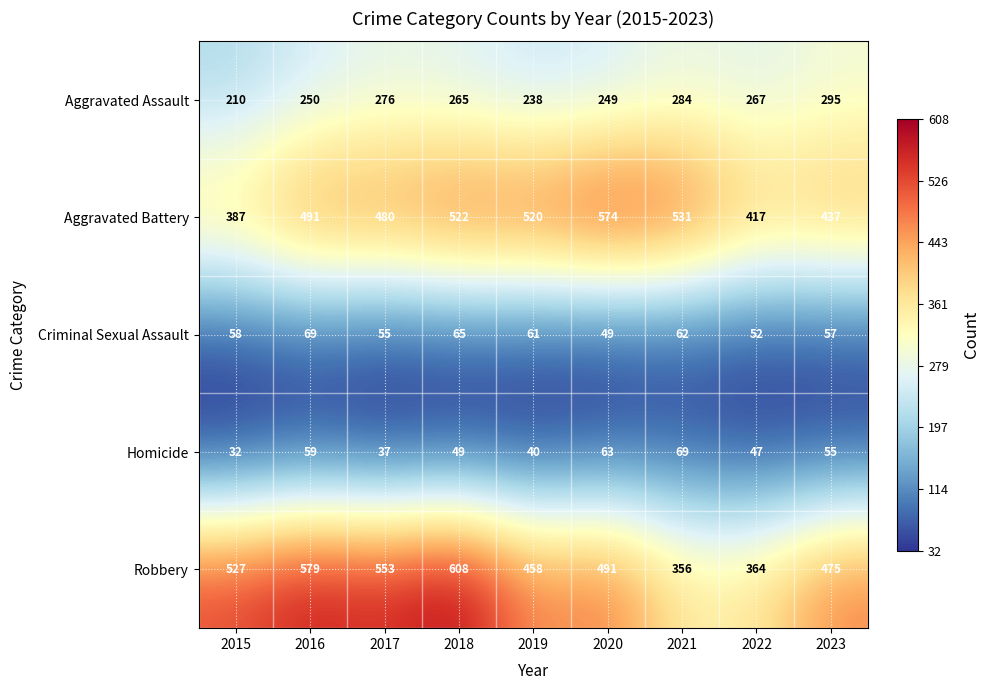

How many data points does each series have?

9